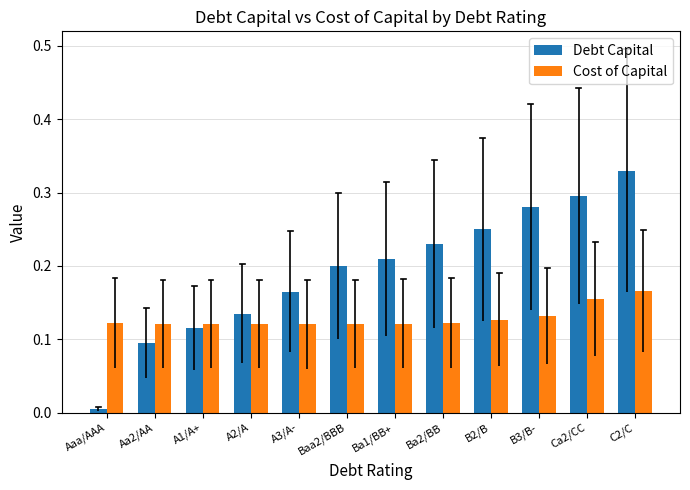

What is the sum of all Debt Capital values?

2.3